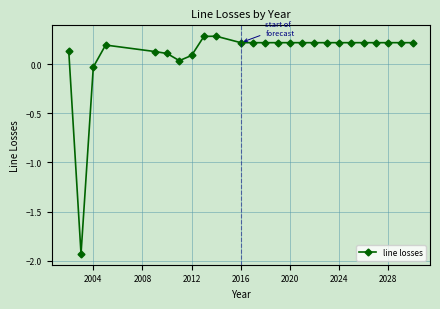

What is the value of the 13th point from the left?

0.2